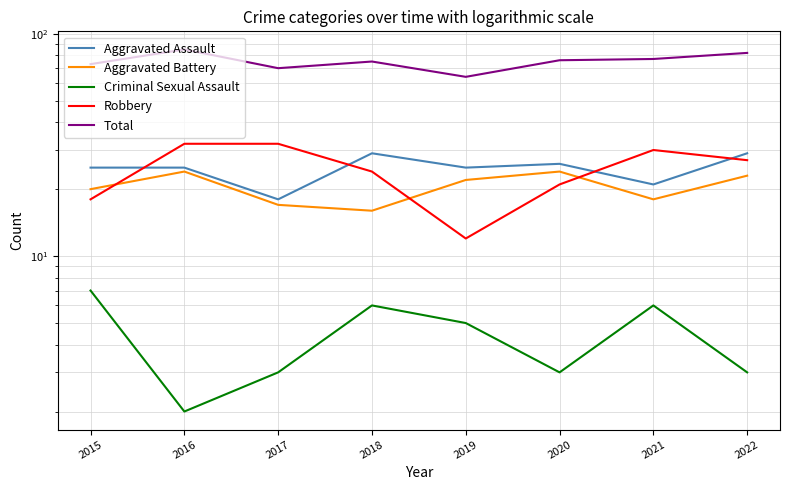

List the labels in order of Aggravated Battery value, largest first.

2016, 2020, 2022, 2019, 2015, 2021, 2017, 2018